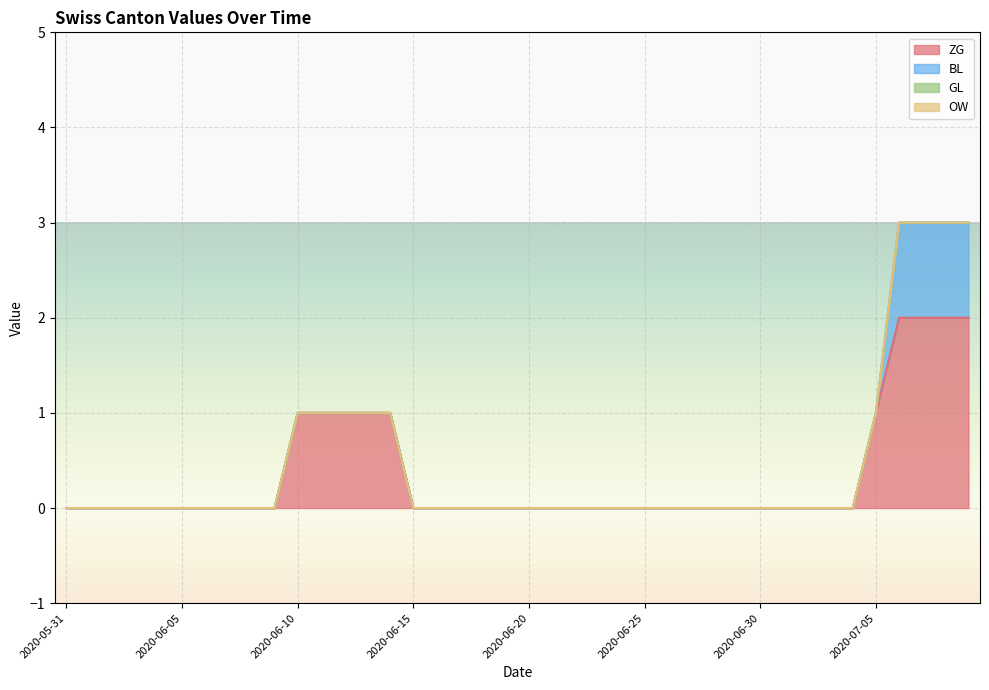

Reading left to right, extract all data points from this chart.

ZG: 2020-05-31=0	2020-06-01=0	2020-06-02=0	2020-06-03=0	2020-06-04=0	2020-06-05=0	2020-06-06=0	2020-06-07=0	2020-06-08=0	2020-06-09=0	2020-06-10=1	2020-06-11=1	2020-06-12=1	2020-06-13=1	2020-06-14=1	2020-06-15=0	2020-06-16=0	2020-06-17=0	2020-06-18=0	2020-06-19=0	2020-06-20=0	2020-06-21=0	2020-06-22=0	2020-06-23=0	2020-06-24=0	2020-06-25=0	2020-06-26=0	2020-06-27=0	2020-06-28=0	2020-06-29=0	2020-06-30=0	2020-07-01=0	2020-07-02=0	2020-07-03=0	2020-07-04=0	2020-07-05=1	2020-07-06=2	2020-07-07=2	2020-07-08=2	2020-07-09=2
BL: 2020-05-31=0	2020-06-01=0	2020-06-02=0	2020-06-03=0	2020-06-04=0	2020-06-05=0	2020-06-06=0	2020-06-07=0	2020-06-08=0	2020-06-09=0	2020-06-10=0	2020-06-11=0	2020-06-12=0	2020-06-13=0	2020-06-14=0	2020-06-15=0	2020-06-16=0	2020-06-17=0	2020-06-18=0	2020-06-19=0	2020-06-20=0	2020-06-21=0	2020-06-22=0	2020-06-23=0	2020-06-24=0	2020-06-25=0	2020-06-26=0	2020-06-27=0	2020-06-28=0	2020-06-29=0	2020-06-30=0	2020-07-01=0	2020-07-02=0	2020-07-03=0	2020-07-04=0	2020-07-05=0	2020-07-06=1	2020-07-07=1	2020-07-08=1	2020-07-09=1
GL: 2020-05-31=0	2020-06-01=0	2020-06-02=0	2020-06-03=0	2020-06-04=0	2020-06-05=0	2020-06-06=0	2020-06-07=0	2020-06-08=0	2020-06-09=0	2020-06-10=0	2020-06-11=0	2020-06-12=0	2020-06-13=0	2020-06-14=0	2020-06-15=0	2020-06-16=0	2020-06-17=0	2020-06-18=0	2020-06-19=0	2020-06-20=0	2020-06-21=0	2020-06-22=0	2020-06-23=0	2020-06-24=0	2020-06-25=0	2020-06-26=0	2020-06-27=0	2020-06-28=0	2020-06-29=0	2020-06-30=0	2020-07-01=0	2020-07-02=0	2020-07-03=0	2020-07-04=0	2020-07-05=0	2020-07-06=0	2020-07-07=0	2020-07-08=0	2020-07-09=0
OW: 2020-05-31=0	2020-06-01=0	2020-06-02=0	2020-06-03=0	2020-06-04=0	2020-06-05=0	2020-06-06=0	2020-06-07=0	2020-06-08=0	2020-06-09=0	2020-06-10=0	2020-06-11=0	2020-06-12=0	2020-06-13=0	2020-06-14=0	2020-06-15=0	2020-06-16=0	2020-06-17=0	2020-06-18=0	2020-06-19=0	2020-06-20=0	2020-06-21=0	2020-06-22=0	2020-06-23=0	2020-06-24=0	2020-06-25=0	2020-06-26=0	2020-06-27=0	2020-06-28=0	2020-06-29=0	2020-06-30=0	2020-07-01=0	2020-07-02=0	2020-07-03=0	2020-07-04=0	2020-07-05=0	2020-07-06=0	2020-07-07=0	2020-07-08=0	2020-07-09=0